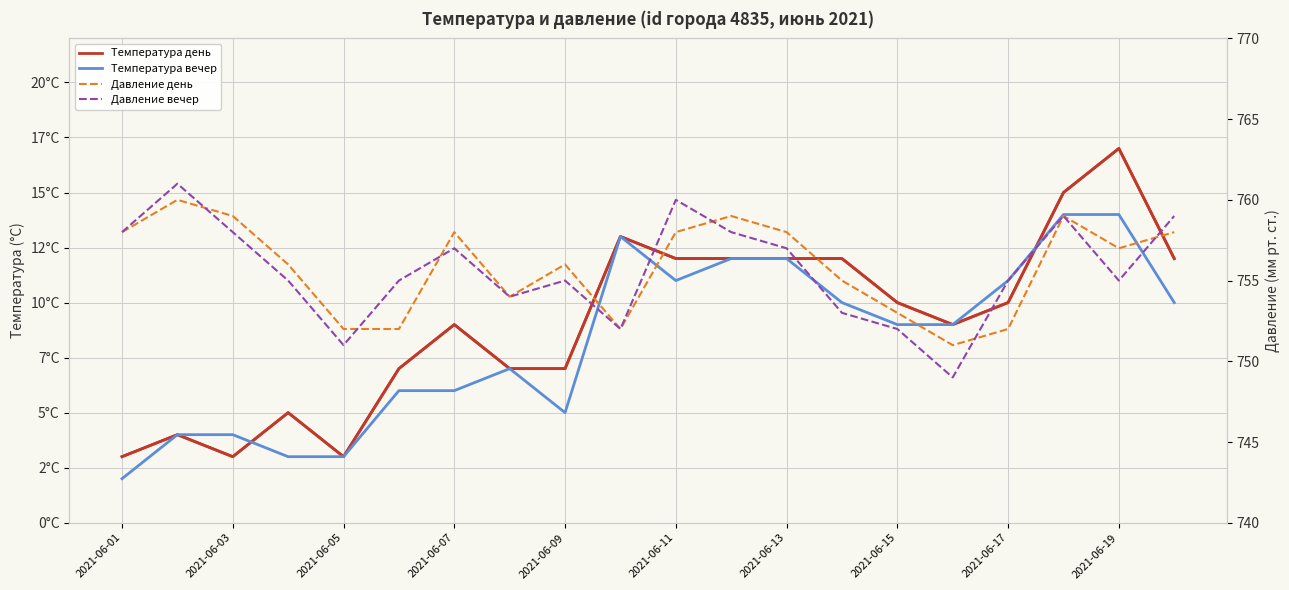

What is the difference between the maximum and minimum values in the Температура вечер series?

12